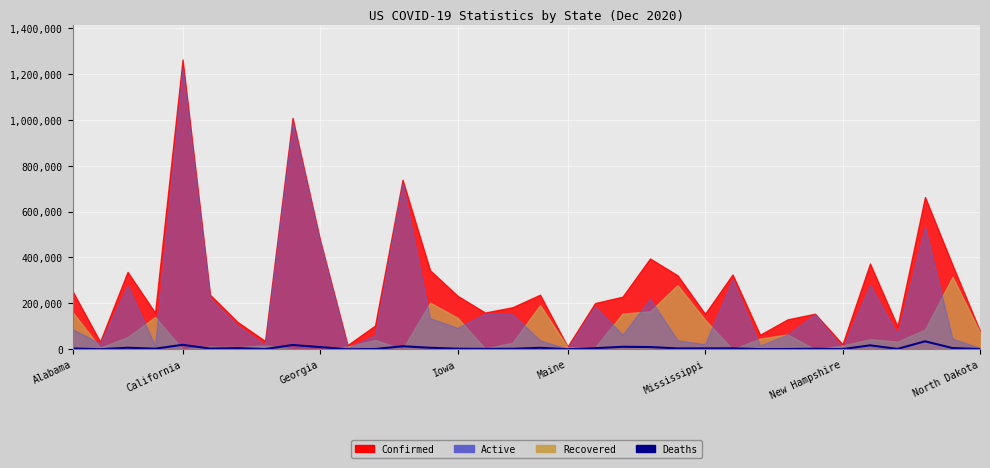

Count the number of categories in the chart.

34